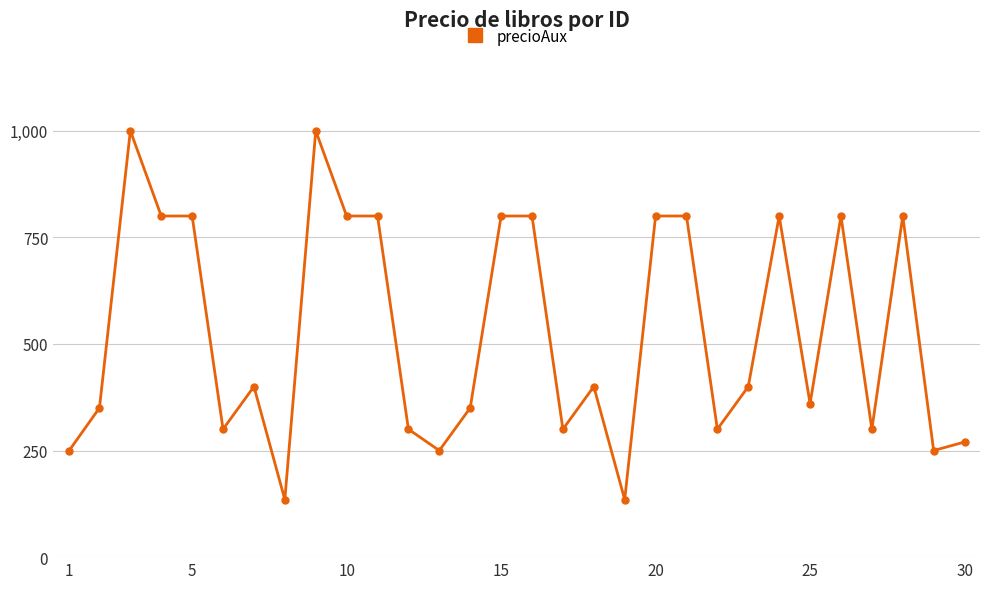

What is the average value?

528